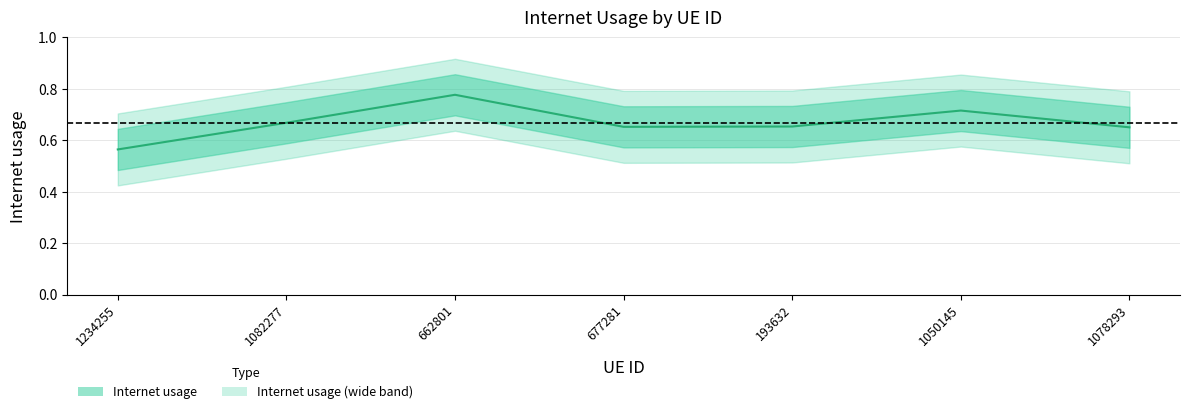

How many interior local peaks (higher than both neighbors) does the data have?

2